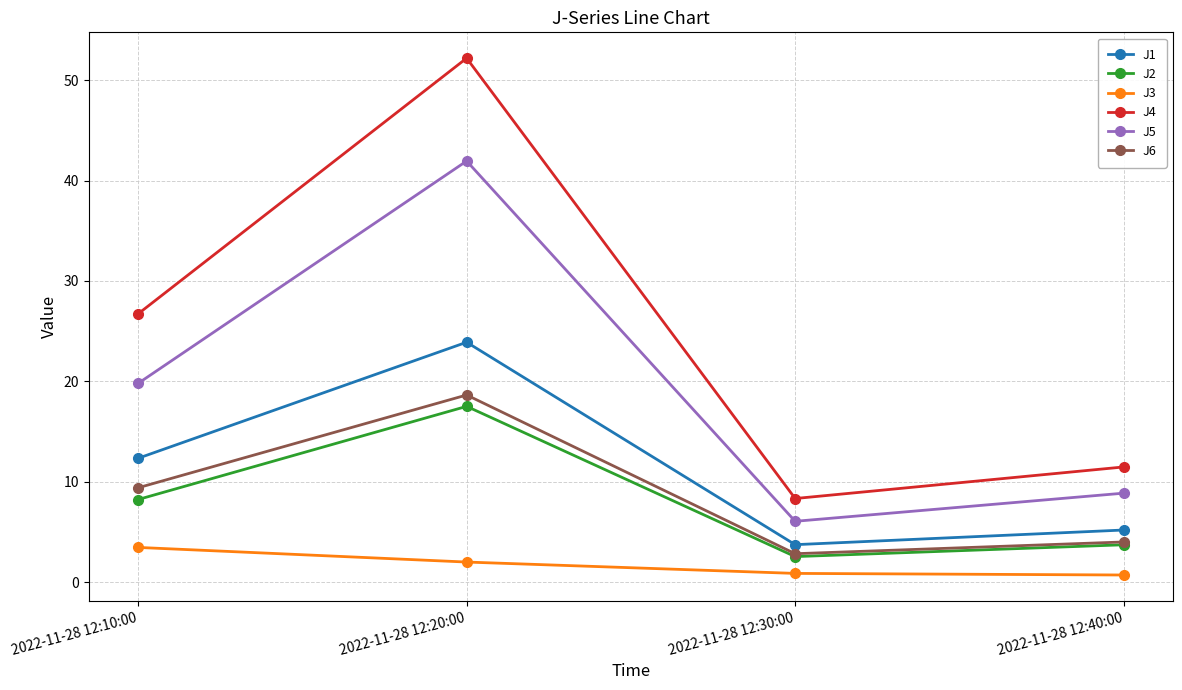

Which series has the largest total across all categories?

J4